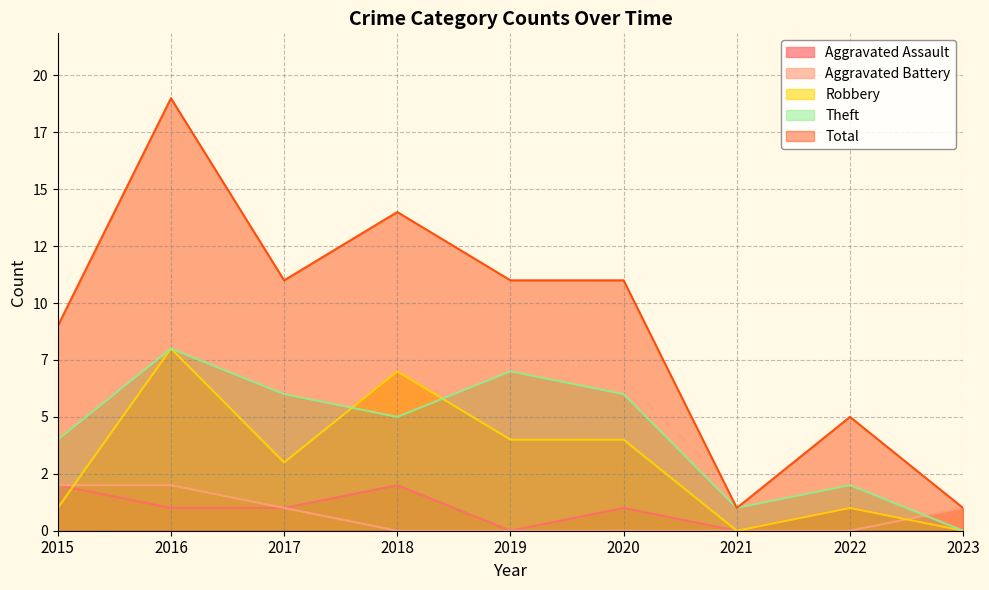

Reading left to right, list all the values displayed in this chart.

Aggravated Assault: 2	1	1	2	0	1	0	1	0
Aggravated Battery: 2	2	1	0	0	0	0	0	1
Robbery: 1	8	3	7	4	4	0	1	0
Theft: 4	8	6	5	7	6	1	2	0
Total: 9	19	11	14	11	11	1	5	1